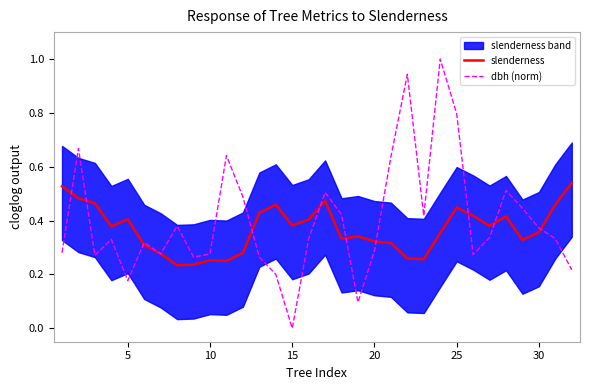

True or false: slenderness has a value of 0.3 at 25.

False